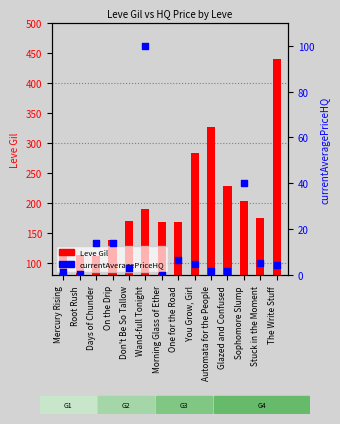

What is the total value across all series at Sophomore Slump?

243.0